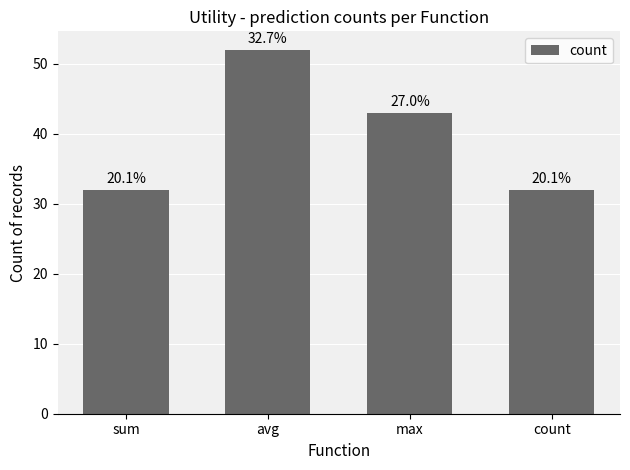

Which category has the lowest value across all series?

sum